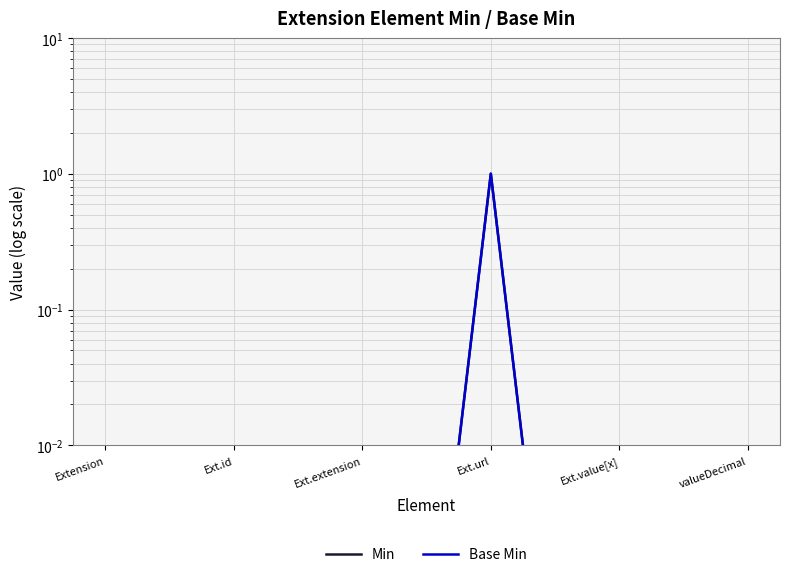

True or false: Base Min and Min intersect in this chart.

False